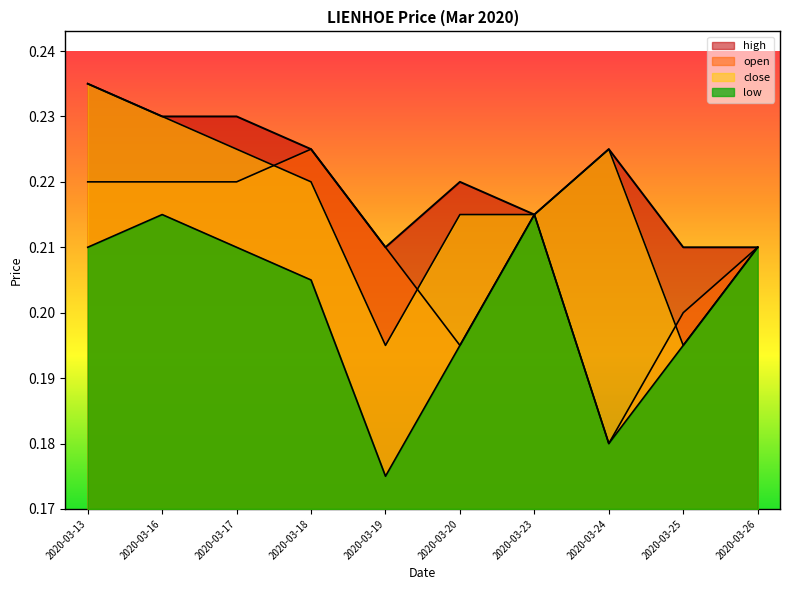

At which label is high closest to 0?

2020-03-19